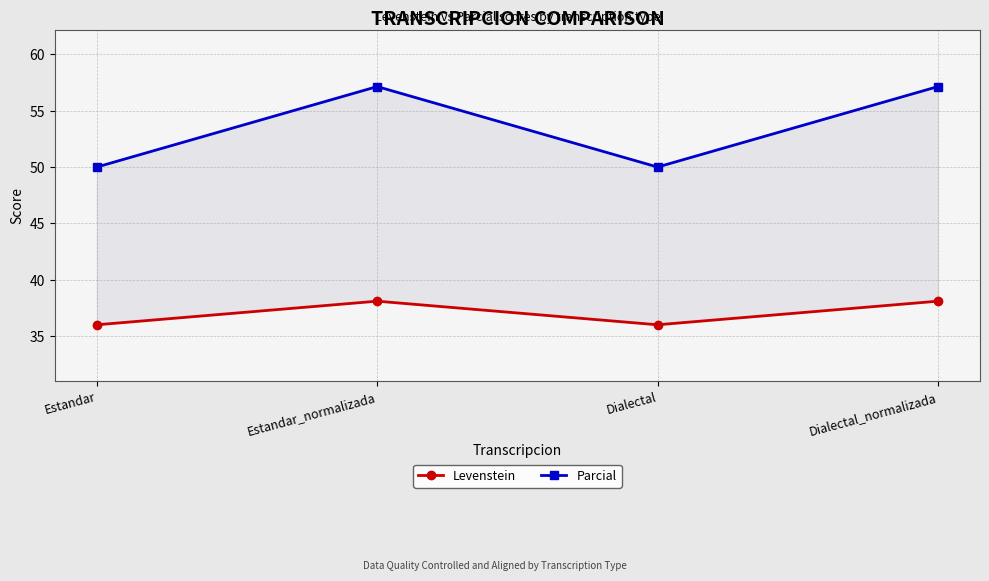

Rank the series at Estandar_normalizada from highest to lowest value.

Parcial, Levenstein